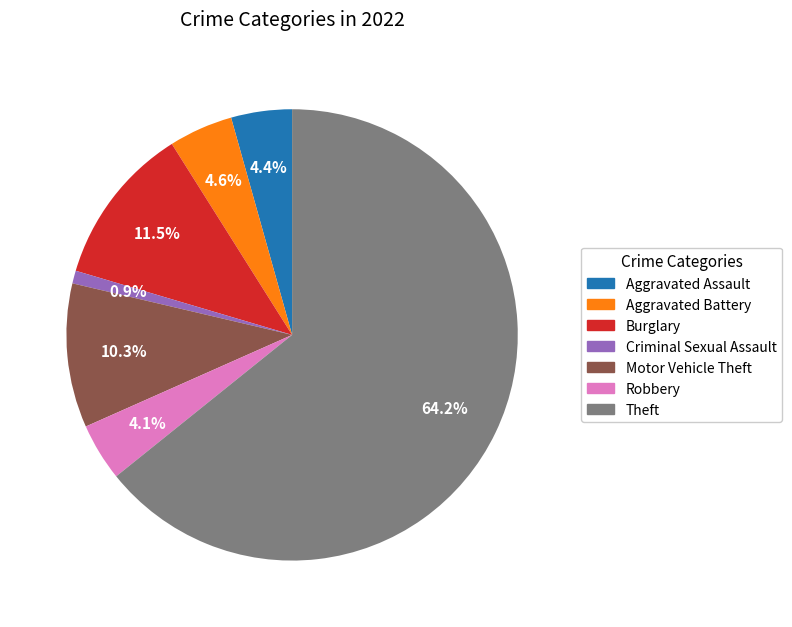

Which category has the smallest portion of the pie?

Criminal Sexual Assault